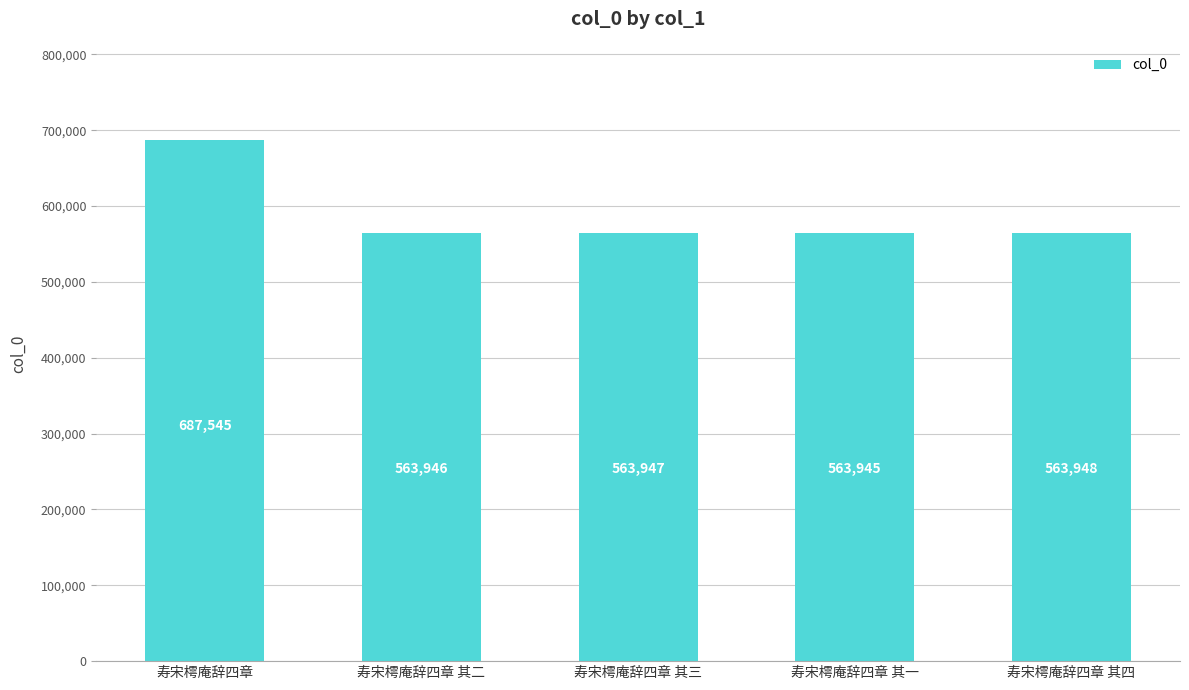

What is the difference between the maximum and minimum values?

123600